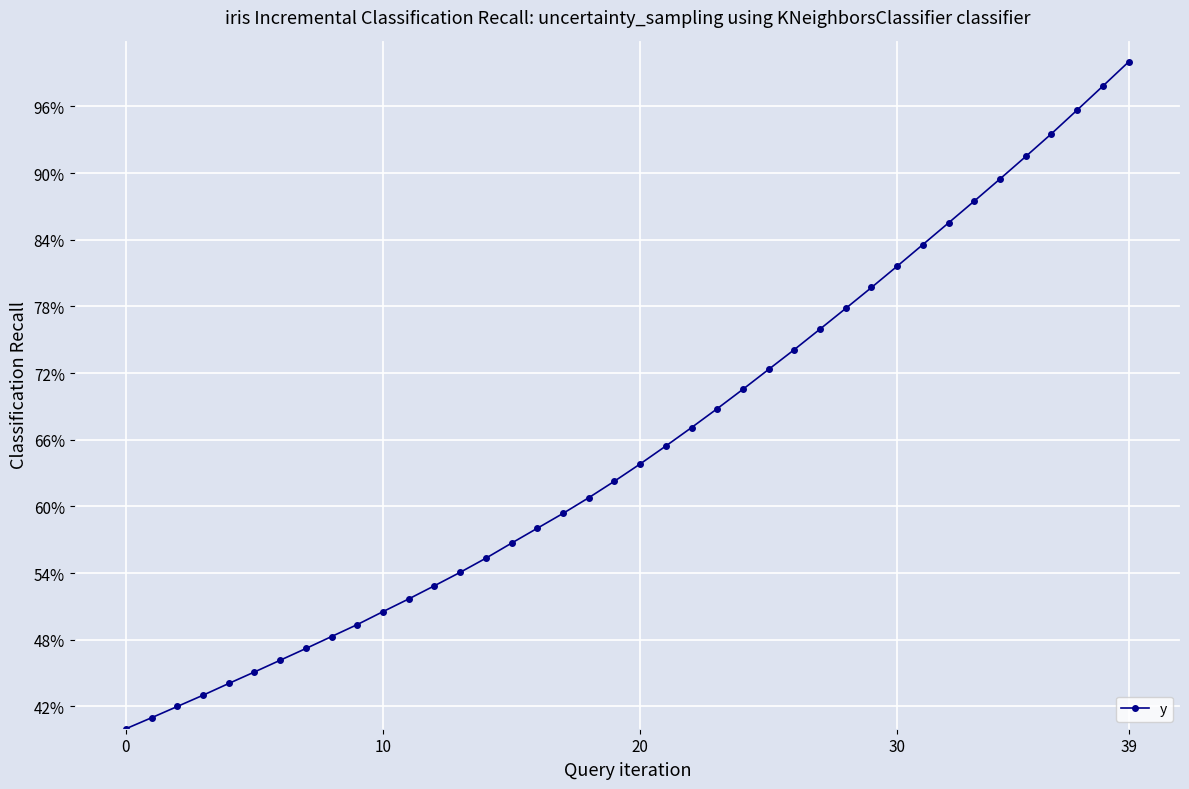

Does the chart have visible grid lines?

Yes